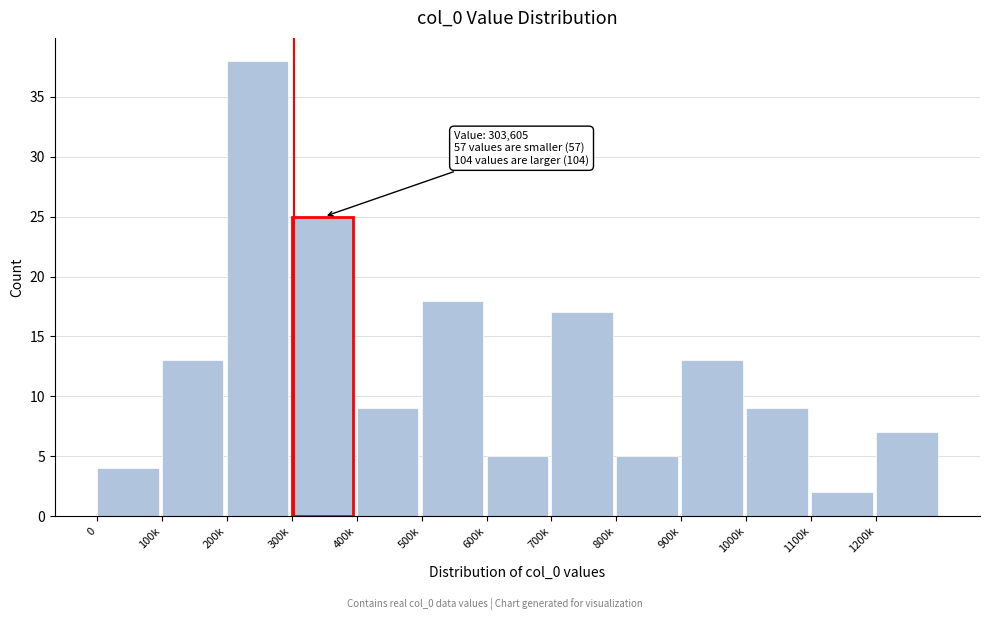

Reading right to left, transcribe all the data shown in this chart.

7	2	9	13	5	17	5	18	9	25	38	13	4